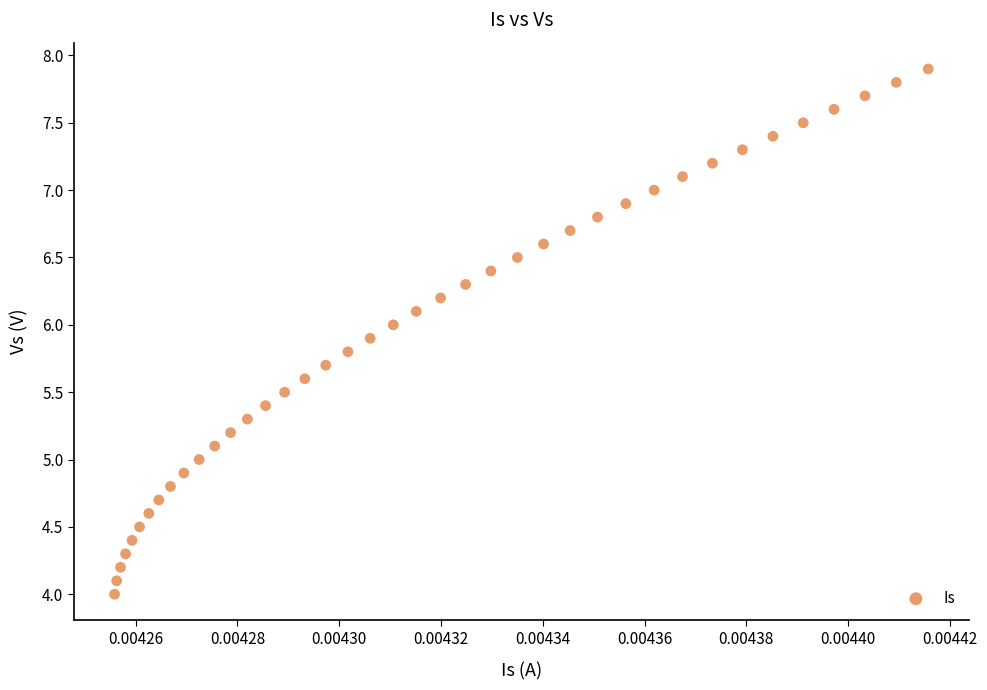

What is the range of Y values (max minus min)?

3.9